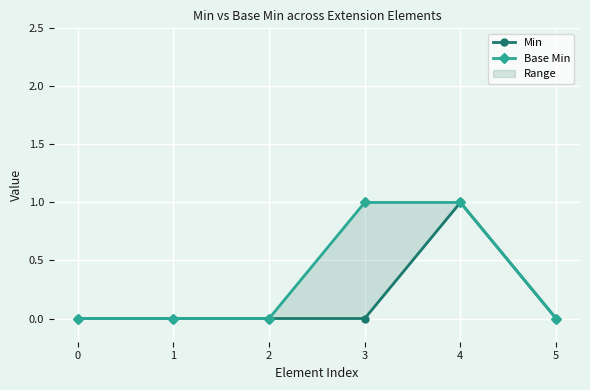

Count the Base Min values in the range 0 to 1.

6